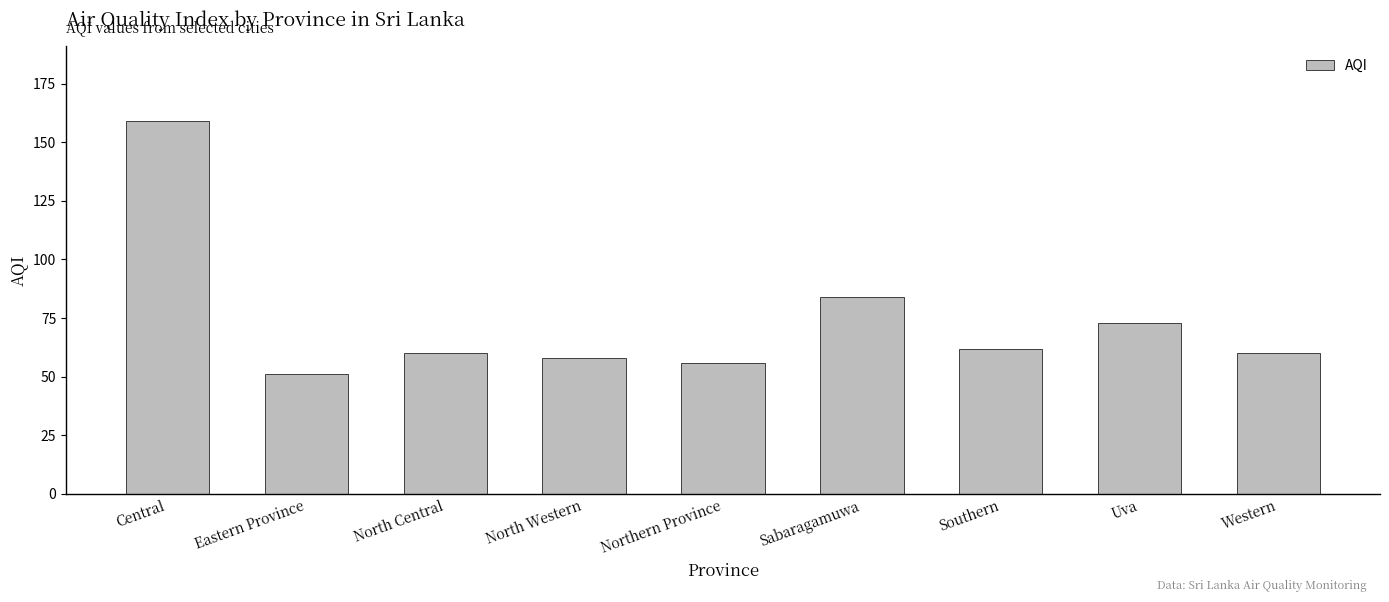

At which category does the chart reach its peak across all series?

Central